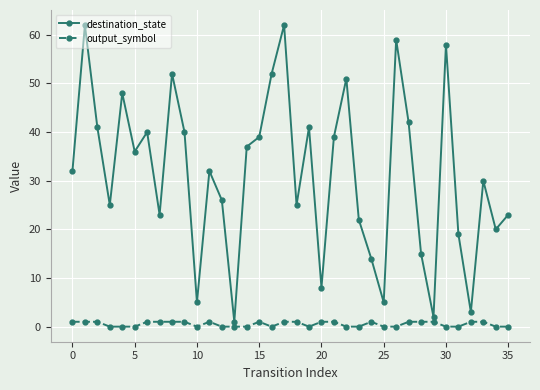

What is the greatest value displayed?

62